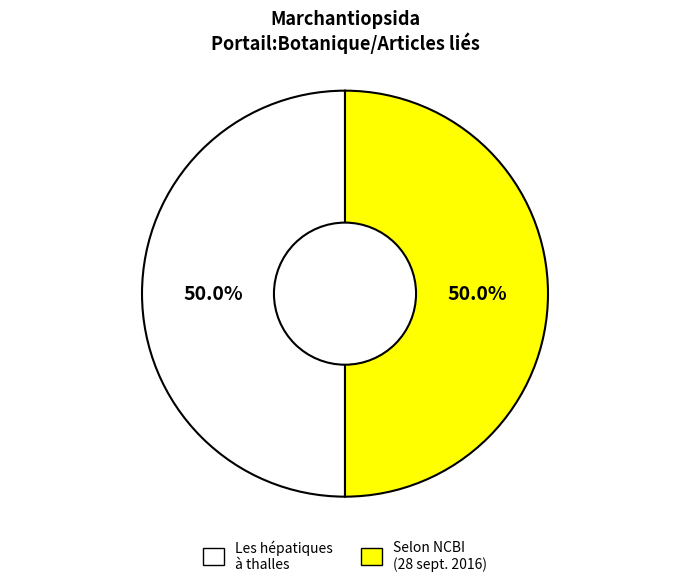

Count the number of slices in the pie.

2